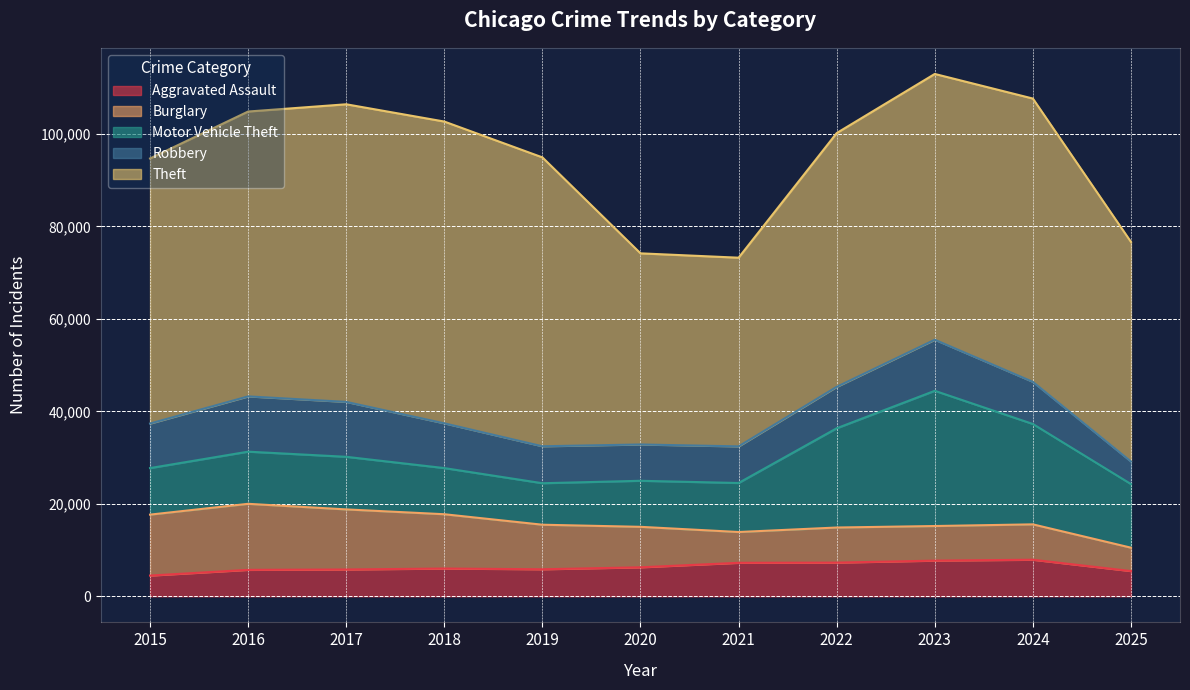

Rank the series at 2018 from lowest to highest value.

Aggravated Assault, Robbery, Motor Vehicle Theft, Burglary, Theft